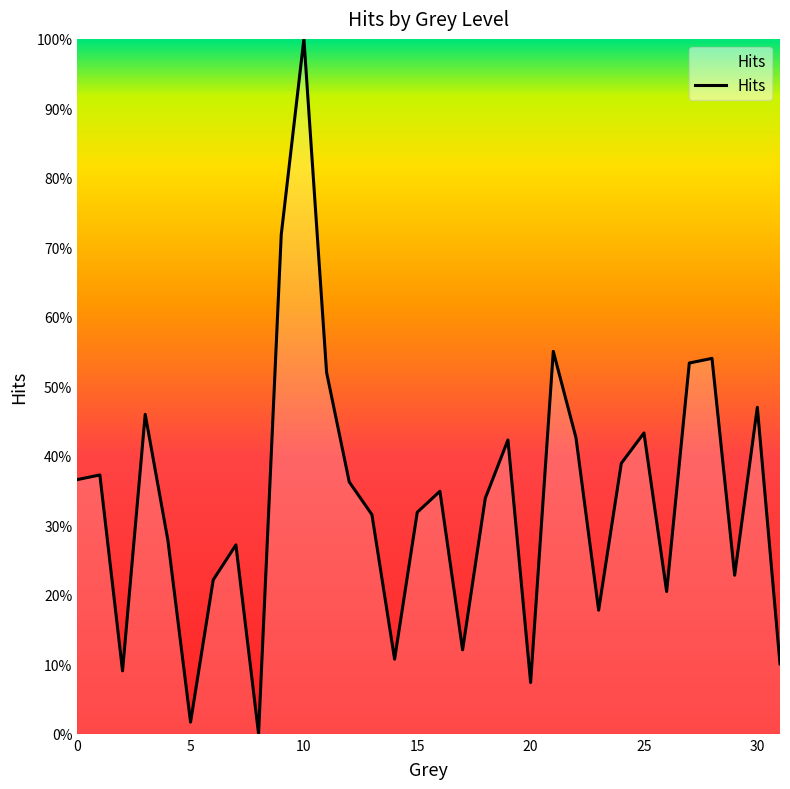

What is the value of the 7th point from the left?

0.2